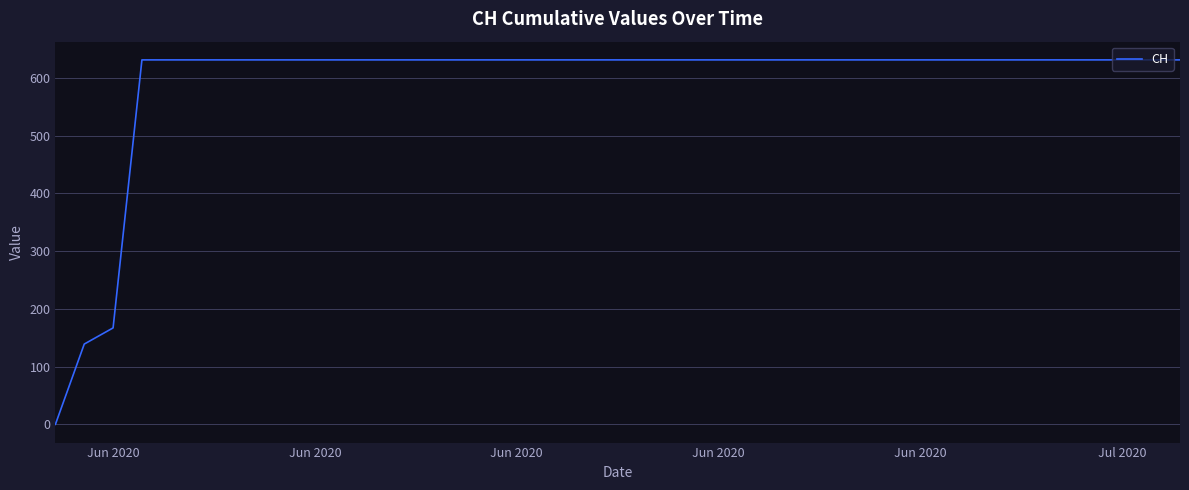

What is the difference between the maximum and minimum values?

631